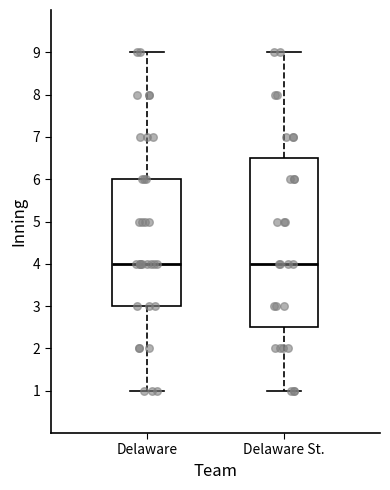

Comparing the boxes themselves (not the whiskers), which one is the tallest?

Delaware St.